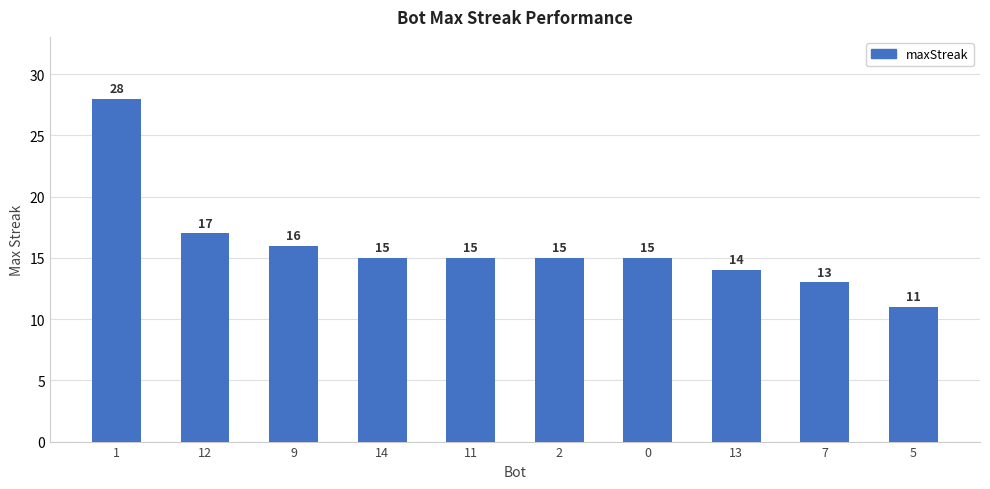

What is the value of the 5th bar from the left?

15